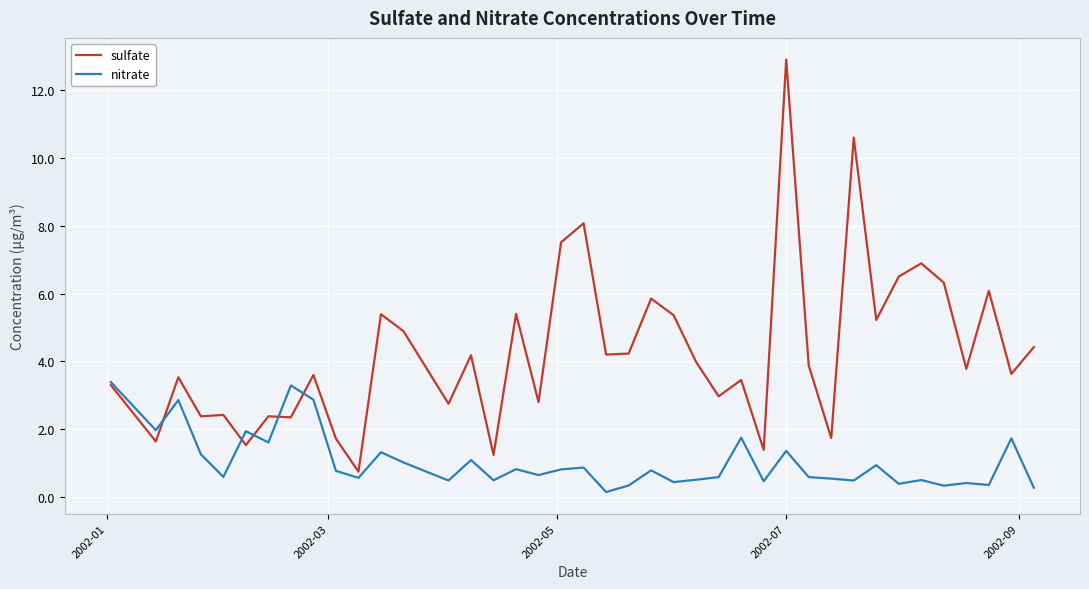

What is the maximum value for sulfate?

12.9